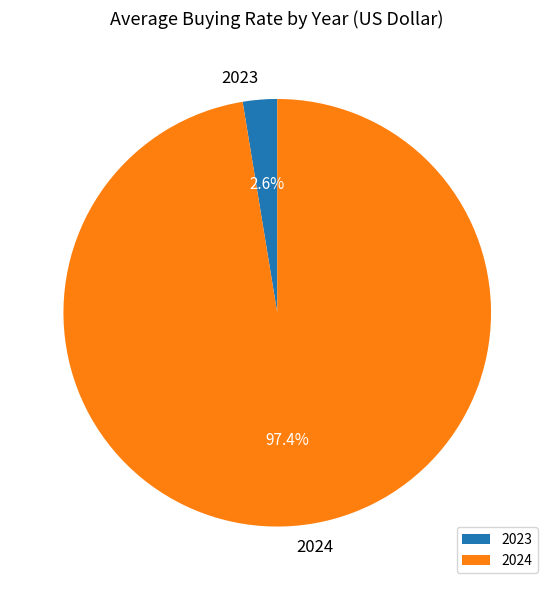

Which slice represents more than half of the pie?

2024